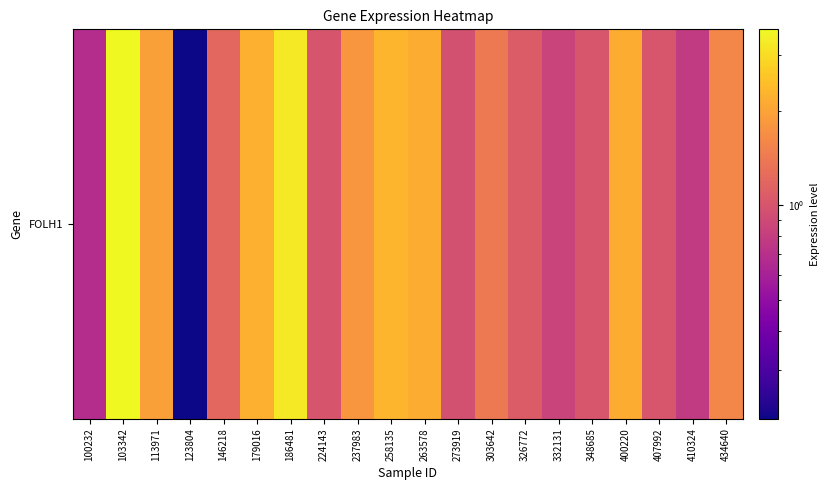

List the labels in order of value, smallest first.

123804, 100232, 410324, 332131, 273919, 224143, 348685, 407992, 326772, 146218, 303642, 434640, 237983, 113971, 263578, 400220, 179016, 258135, 186481, 103342